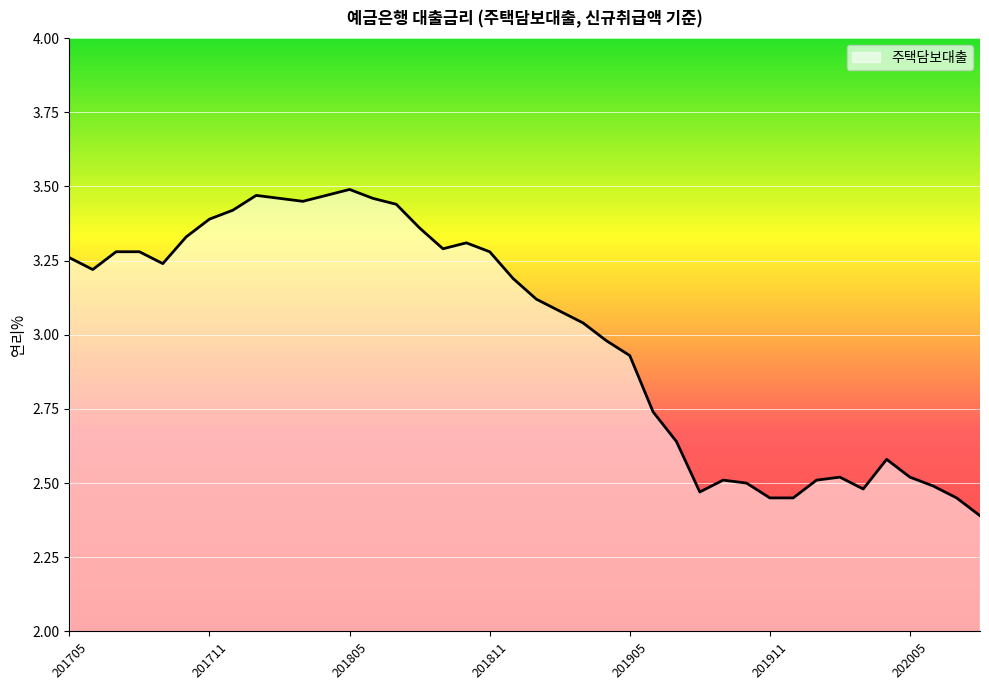

What is the difference between the maximum and minimum values?

1.1